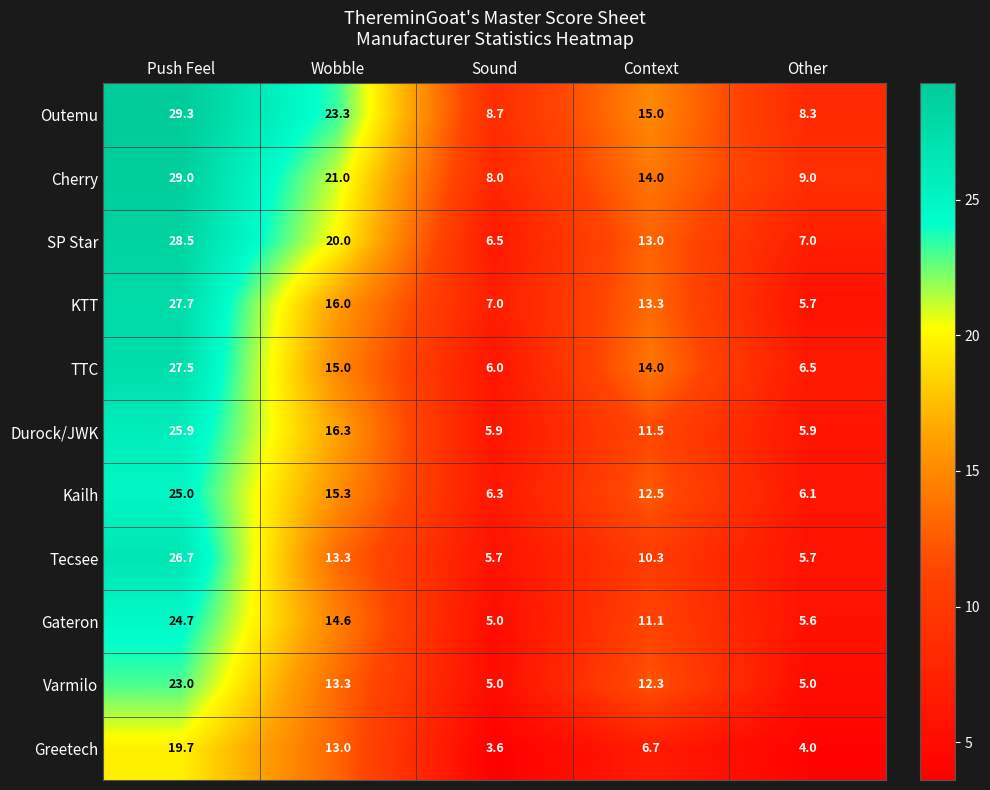

Count the number of data series in this chart.

11